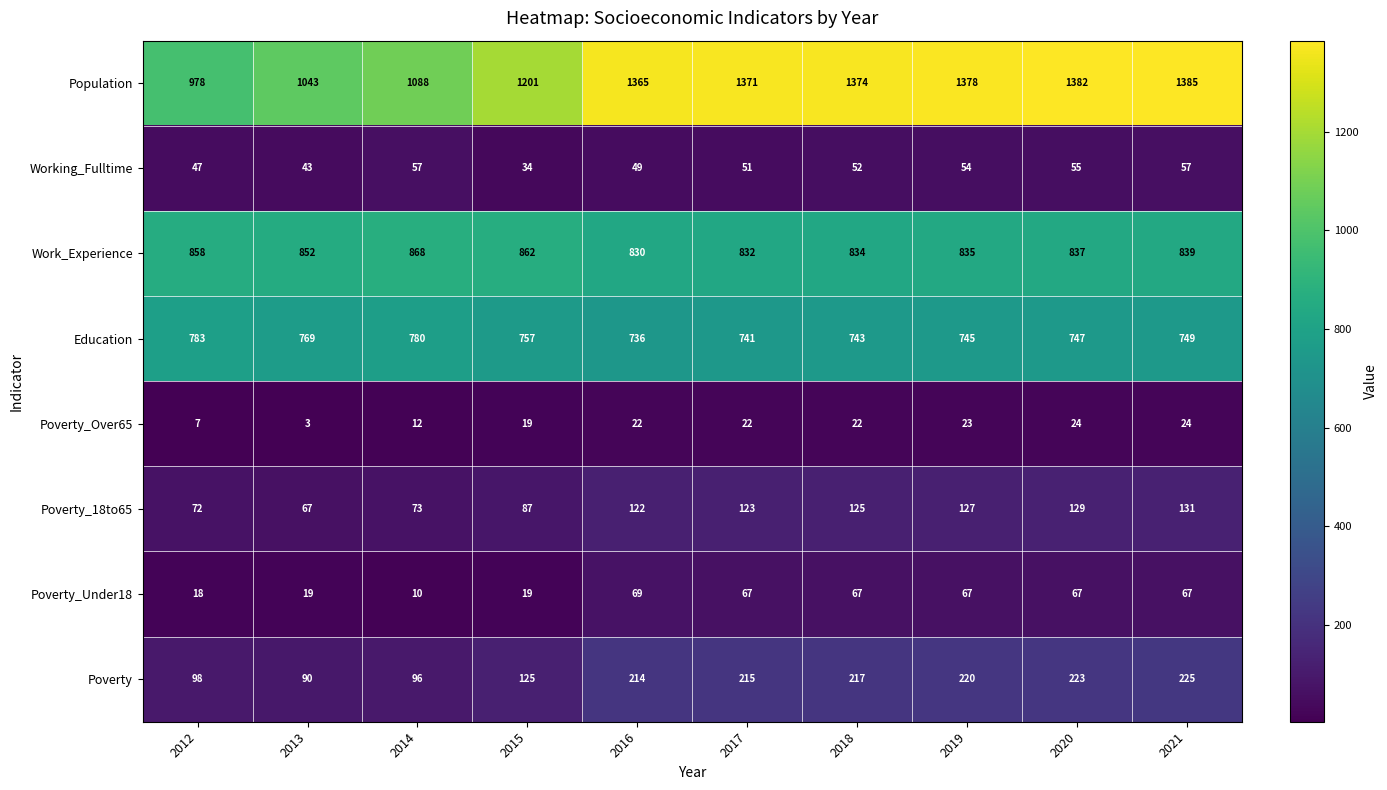

At how many categories does at least one series exceed 1302?

6